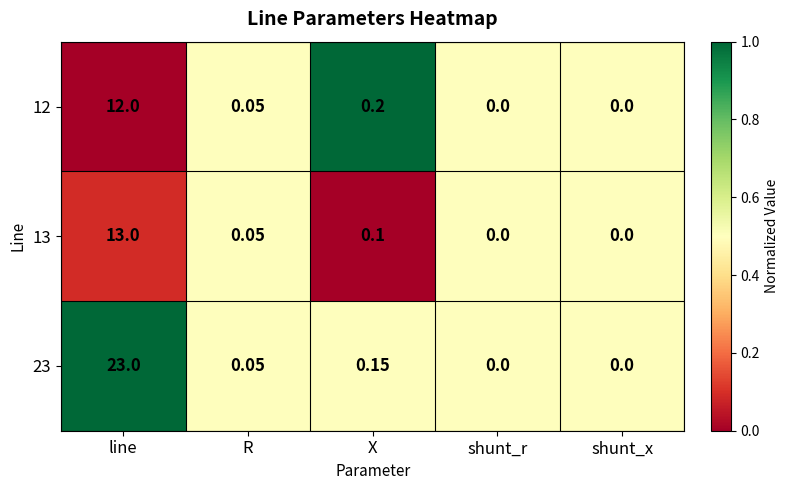

At which category is the sum across all series the highest?

line